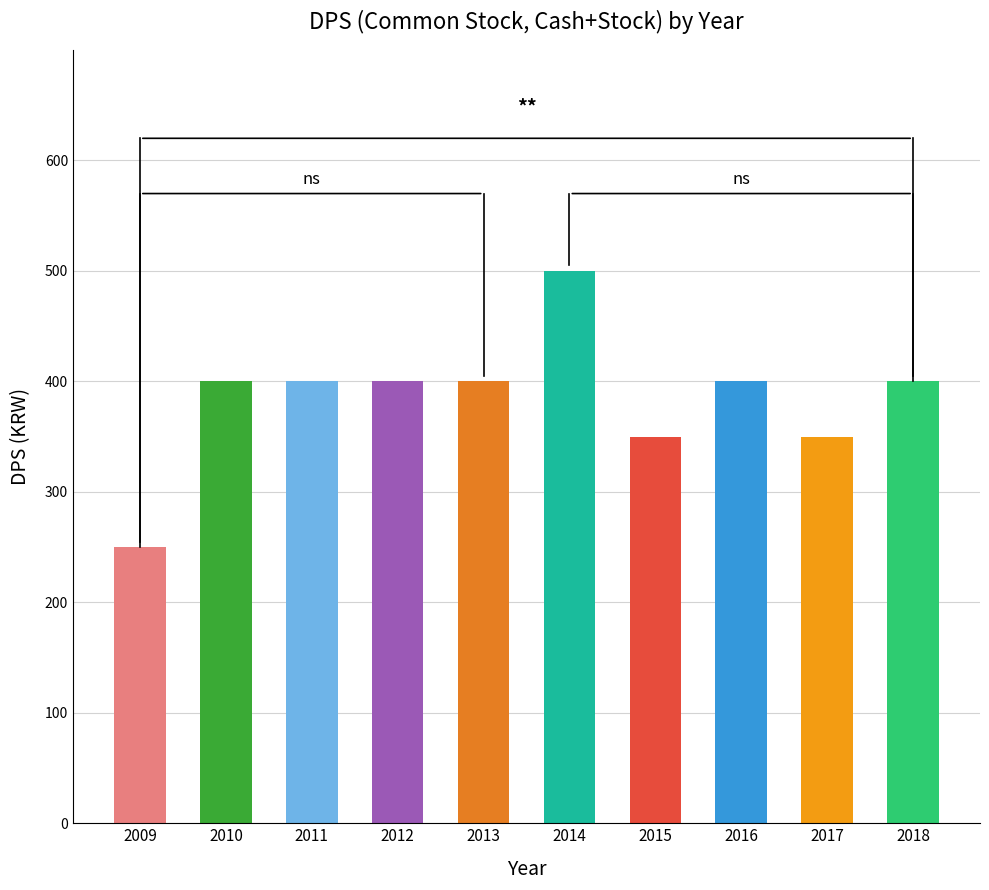

How many distinct data groups are displayed?

1